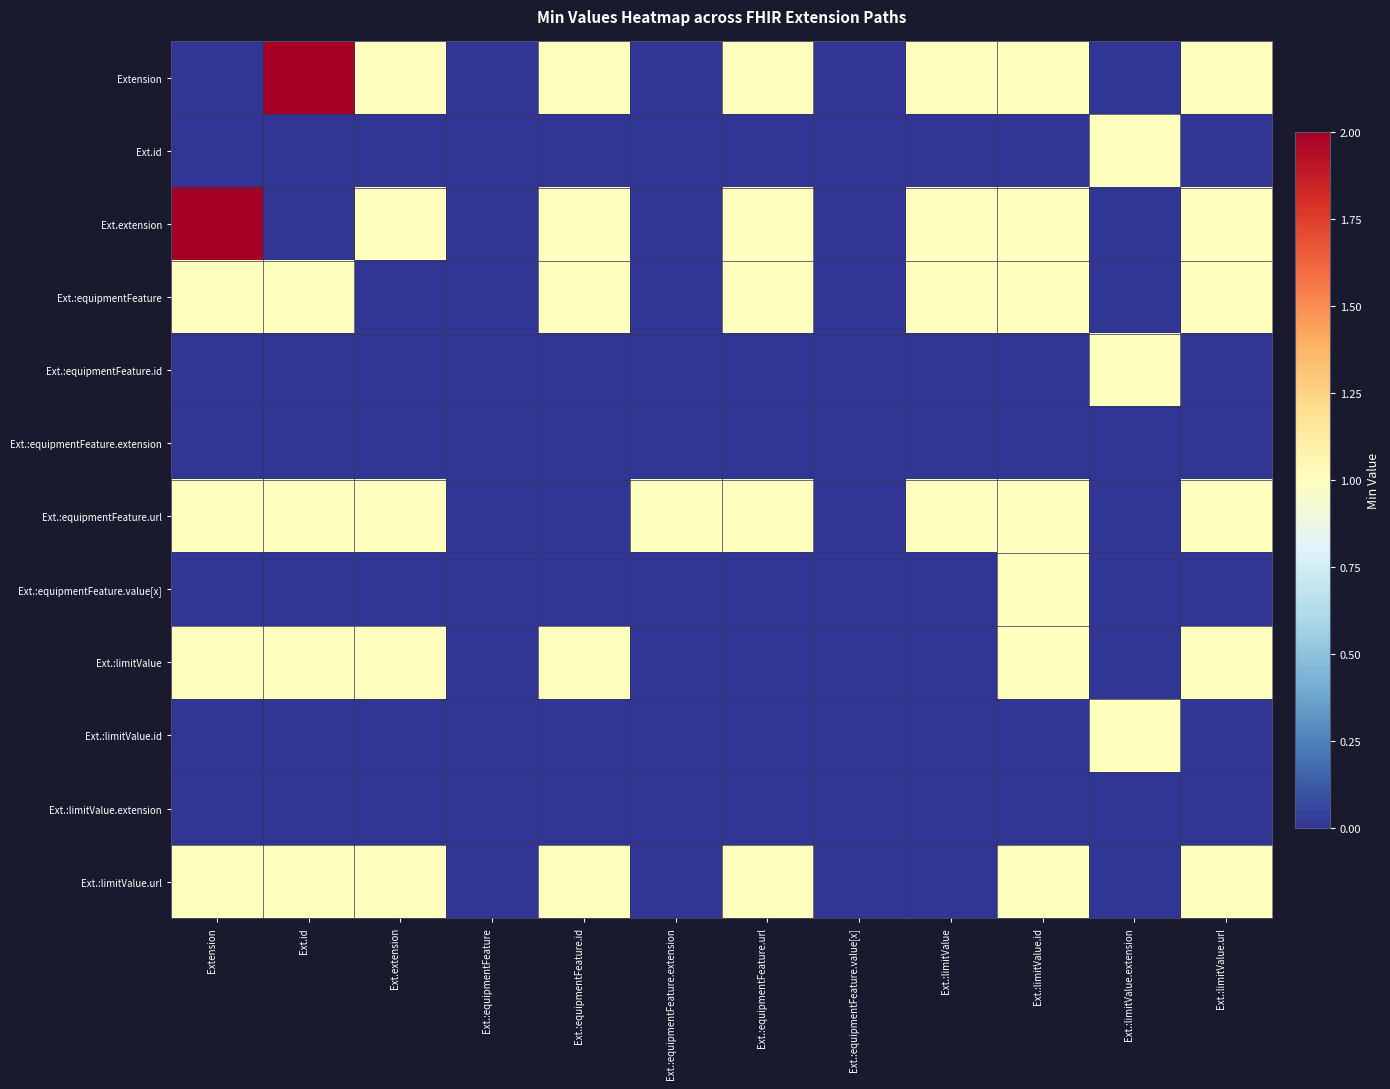

Reading right to left, extract all data points from this chart.

Extension: Ext.:limitValue.url=1	Ext.:limitValue.extension=0	Ext.:limitValue.id=1	Ext.:limitValue=1	Ext.:equipmentFeature.value[x]=0	Ext.:equipmentFeature.url=1	Ext.:equipmentFeature.extension=0	Ext.:equipmentFeature.id=1	Ext.:equipmentFeature=0	Ext.extension=1	Ext.id=2	Extension=0
Ext.id: Ext.:limitValue.url=0	Ext.:limitValue.extension=1	Ext.:limitValue.id=0	Ext.:limitValue=0	Ext.:equipmentFeature.value[x]=0	Ext.:equipmentFeature.url=0	Ext.:equipmentFeature.extension=0	Ext.:equipmentFeature.id=0	Ext.:equipmentFeature=0	Ext.extension=0	Ext.id=0	Extension=0
Ext.extension: Ext.:limitValue.url=1	Ext.:limitValue.extension=0	Ext.:limitValue.id=1	Ext.:limitValue=1	Ext.:equipmentFeature.value[x]=0	Ext.:equipmentFeature.url=1	Ext.:equipmentFeature.extension=0	Ext.:equipmentFeature.id=1	Ext.:equipmentFeature=0	Ext.extension=1	Ext.id=0	Extension=2
Ext.:equipmentFeature: Ext.:limitValue.url=1	Ext.:limitValue.extension=0	Ext.:limitValue.id=1	Ext.:limitValue=1	Ext.:equipmentFeature.value[x]=0	Ext.:equipmentFeature.url=1	Ext.:equipmentFeature.extension=0	Ext.:equipmentFeature.id=1	Ext.:equipmentFeature=0	Ext.extension=0	Ext.id=1	Extension=1
Ext.:equipmentFeature.id: Ext.:limitValue.url=0	Ext.:limitValue.extension=1	Ext.:limitValue.id=0	Ext.:limitValue=0	Ext.:equipmentFeature.value[x]=0	Ext.:equipmentFeature.url=0	Ext.:equipmentFeature.extension=0	Ext.:equipmentFeature.id=0	Ext.:equipmentFeature=0	Ext.extension=0	Ext.id=0	Extension=0
Ext.:equipmentFeature.extension: Ext.:limitValue.url=0	Ext.:limitValue.extension=0	Ext.:limitValue.id=0	Ext.:limitValue=0	Ext.:equipmentFeature.value[x]=0	Ext.:equipmentFeature.url=0	Ext.:equipmentFeature.extension=0	Ext.:equipmentFeature.id=0	Ext.:equipmentFeature=0	Ext.extension=0	Ext.id=0	Extension=0
Ext.:equipmentFeature.url: Ext.:limitValue.url=1	Ext.:limitValue.extension=0	Ext.:limitValue.id=1	Ext.:limitValue=1	Ext.:equipmentFeature.value[x]=0	Ext.:equipmentFeature.url=1	Ext.:equipmentFeature.extension=1	Ext.:equipmentFeature.id=0	Ext.:equipmentFeature=0	Ext.extension=1	Ext.id=1	Extension=1
Ext.:equipmentFeature.value[x]: Ext.:limitValue.url=0	Ext.:limitValue.extension=0	Ext.:limitValue.id=1	Ext.:limitValue=0	Ext.:equipmentFeature.value[x]=0	Ext.:equipmentFeature.url=0	Ext.:equipmentFeature.extension=0	Ext.:equipmentFeature.id=0	Ext.:equipmentFeature=0	Ext.extension=0	Ext.id=0	Extension=0
Ext.:limitValue: Ext.:limitValue.url=1	Ext.:limitValue.extension=0	Ext.:limitValue.id=1	Ext.:limitValue=0	Ext.:equipmentFeature.value[x]=0	Ext.:equipmentFeature.url=0	Ext.:equipmentFeature.extension=0	Ext.:equipmentFeature.id=1	Ext.:equipmentFeature=0	Ext.extension=1	Ext.id=1	Extension=1
Ext.:limitValue.id: Ext.:limitValue.url=0	Ext.:limitValue.extension=1	Ext.:limitValue.id=0	Ext.:limitValue=0	Ext.:equipmentFeature.value[x]=0	Ext.:equipmentFeature.url=0	Ext.:equipmentFeature.extension=0	Ext.:equipmentFeature.id=0	Ext.:equipmentFeature=0	Ext.extension=0	Ext.id=0	Extension=0
Ext.:limitValue.extension: Ext.:limitValue.url=0	Ext.:limitValue.extension=0	Ext.:limitValue.id=0	Ext.:limitValue=0	Ext.:equipmentFeature.value[x]=0	Ext.:equipmentFeature.url=0	Ext.:equipmentFeature.extension=0	Ext.:equipmentFeature.id=0	Ext.:equipmentFeature=0	Ext.extension=0	Ext.id=0	Extension=0
Ext.:limitValue.url: Ext.:limitValue.url=1	Ext.:limitValue.extension=0	Ext.:limitValue.id=1	Ext.:limitValue=0	Ext.:equipmentFeature.value[x]=0	Ext.:equipmentFeature.url=1	Ext.:equipmentFeature.extension=0	Ext.:equipmentFeature.id=1	Ext.:equipmentFeature=0	Ext.extension=1	Ext.id=1	Extension=1